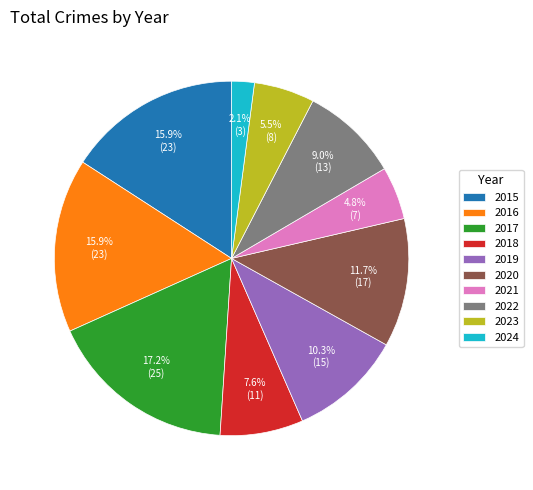

To the nearest percent, what is the combined percentage of 2016 and 2022?

25%